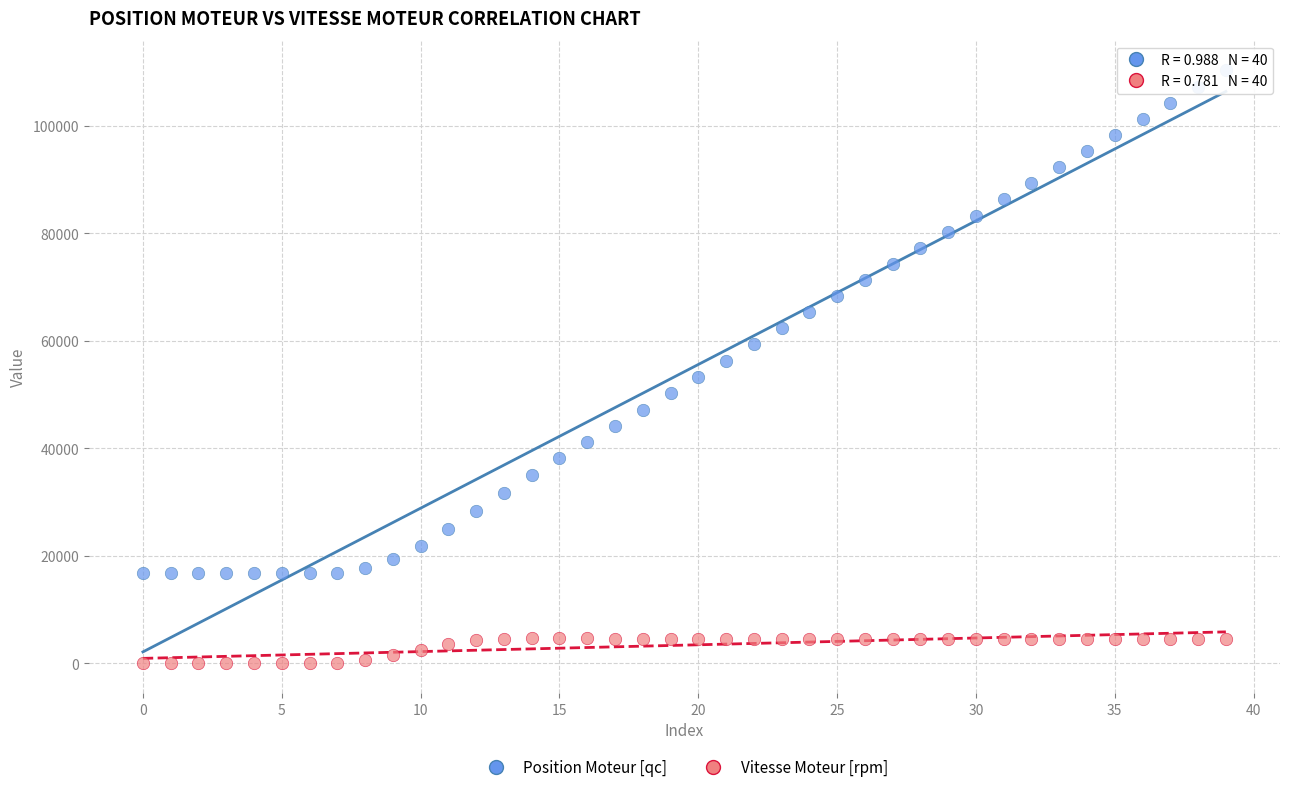

Which series contains the highest Y value?

Position Moteur [qc]